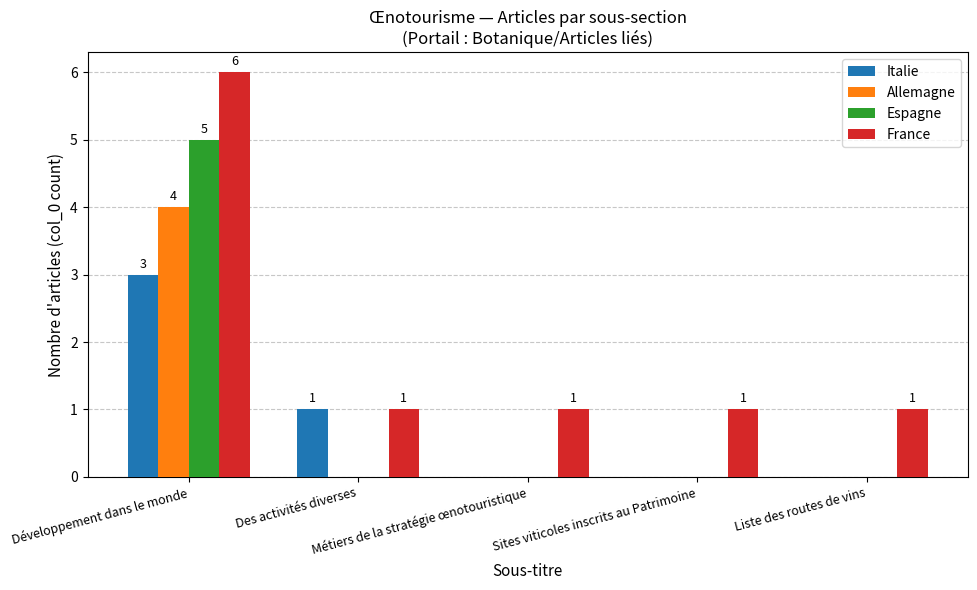

What is the sum of the Italie values at Liste des routes de vins and Développement dans le monde?

3